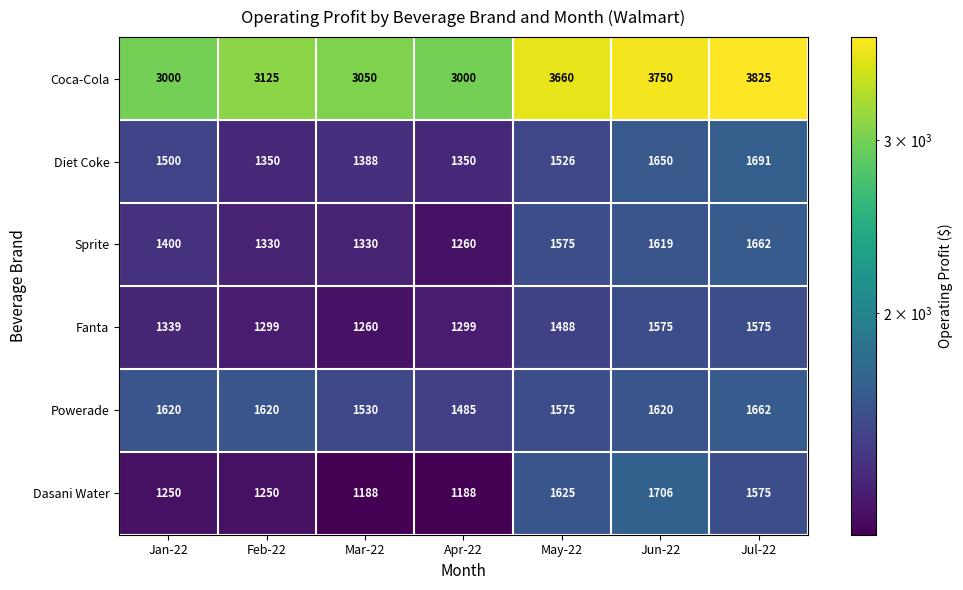

What is the minimum value for Sprite?

1260